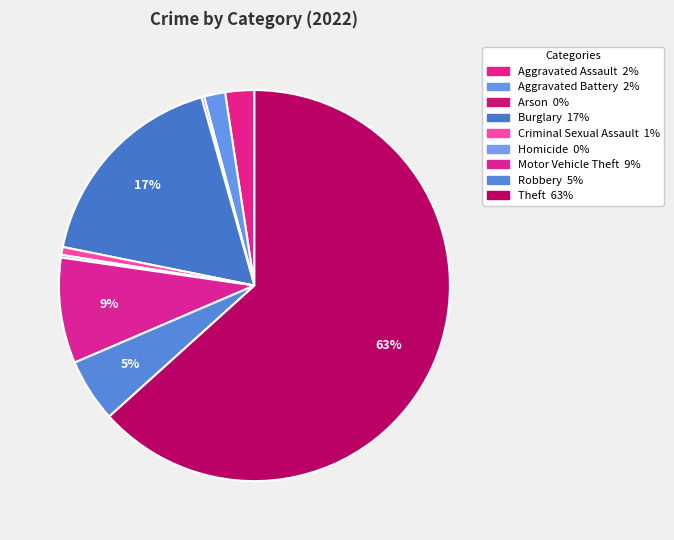

True or false: Burglary accounts for 12% of the total.

False